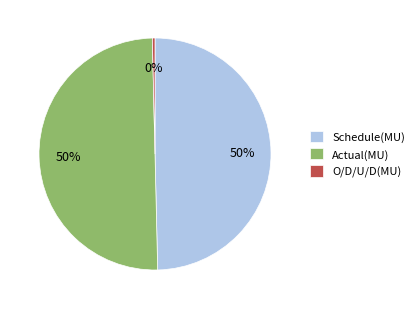

How many segments does this pie chart have?

3